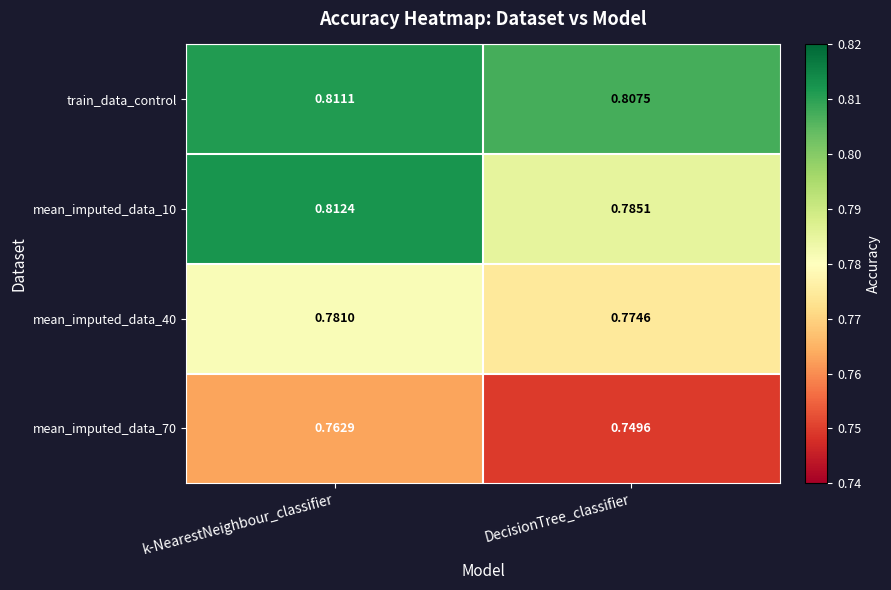

Which series has the largest total across all categories?

train_data_control